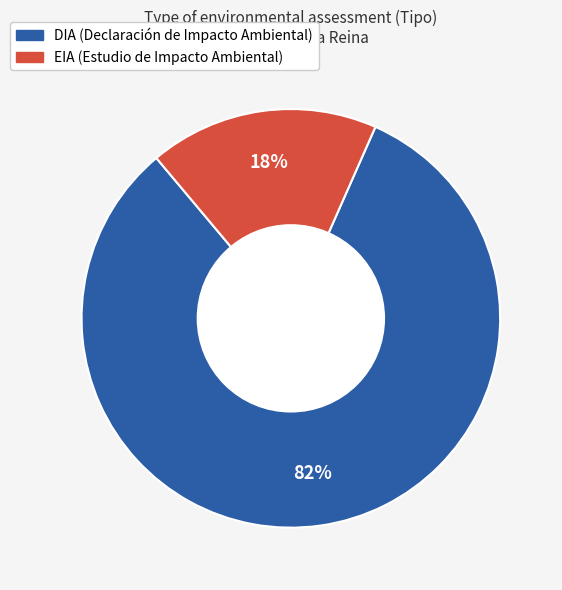

How many segments does this pie chart have?

2